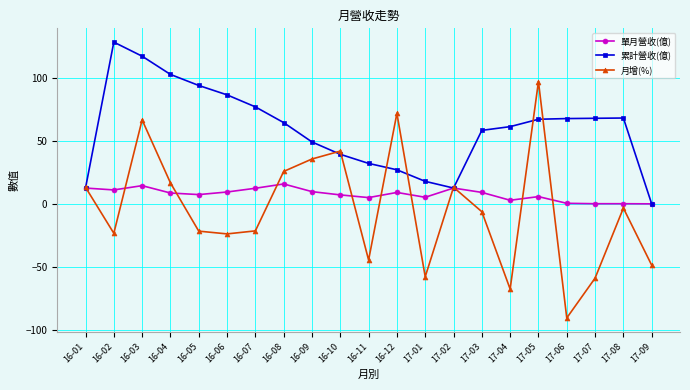

At which category does 月增(%) reach its first local peak?

16-03